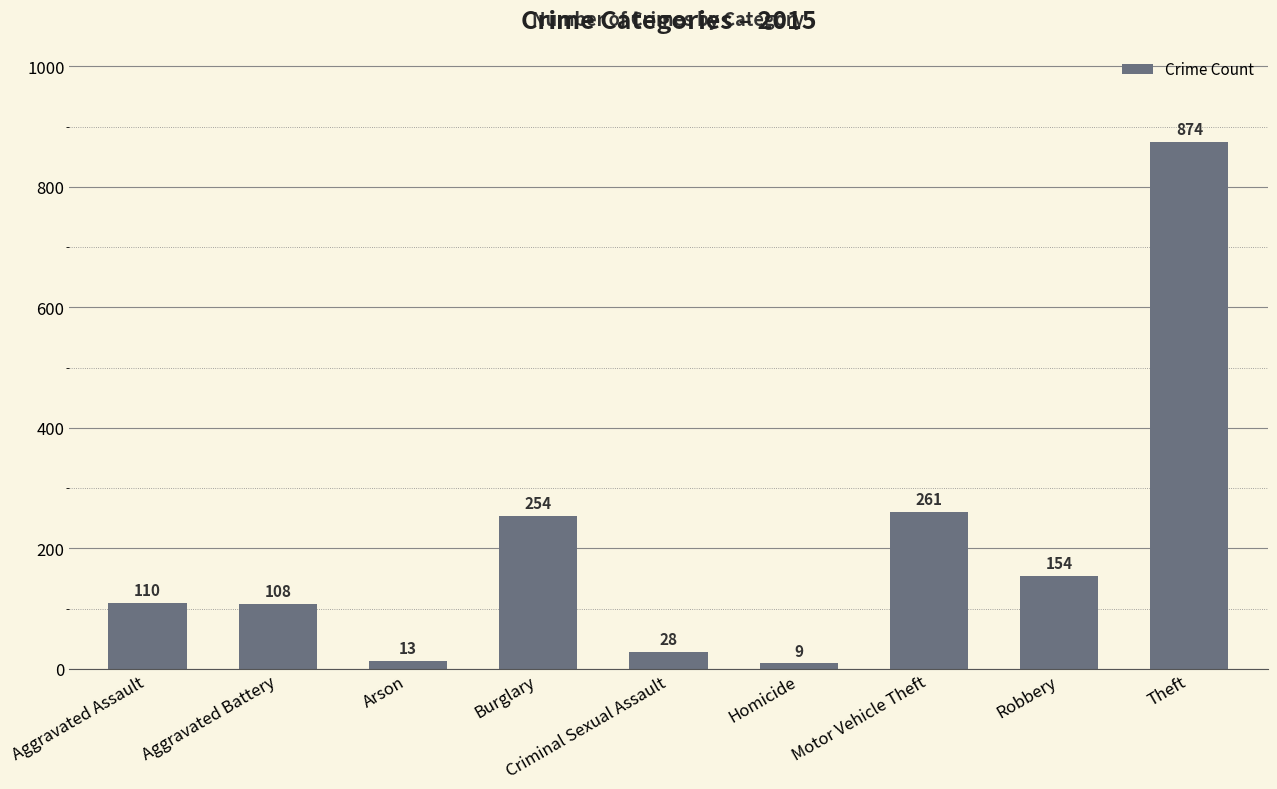

What position from the right is Criminal Sexual Assault?

5